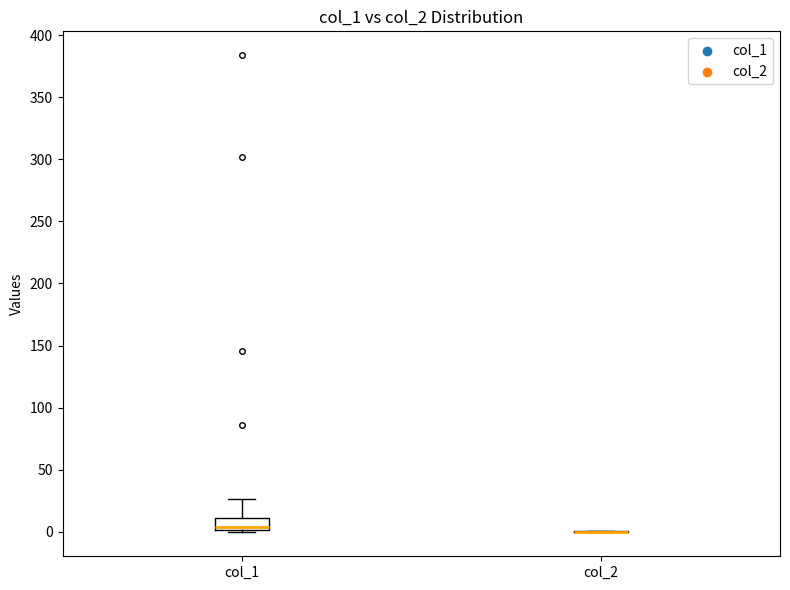

Comparing the boxes themselves (not the whiskers), which one is the tallest?

col_1